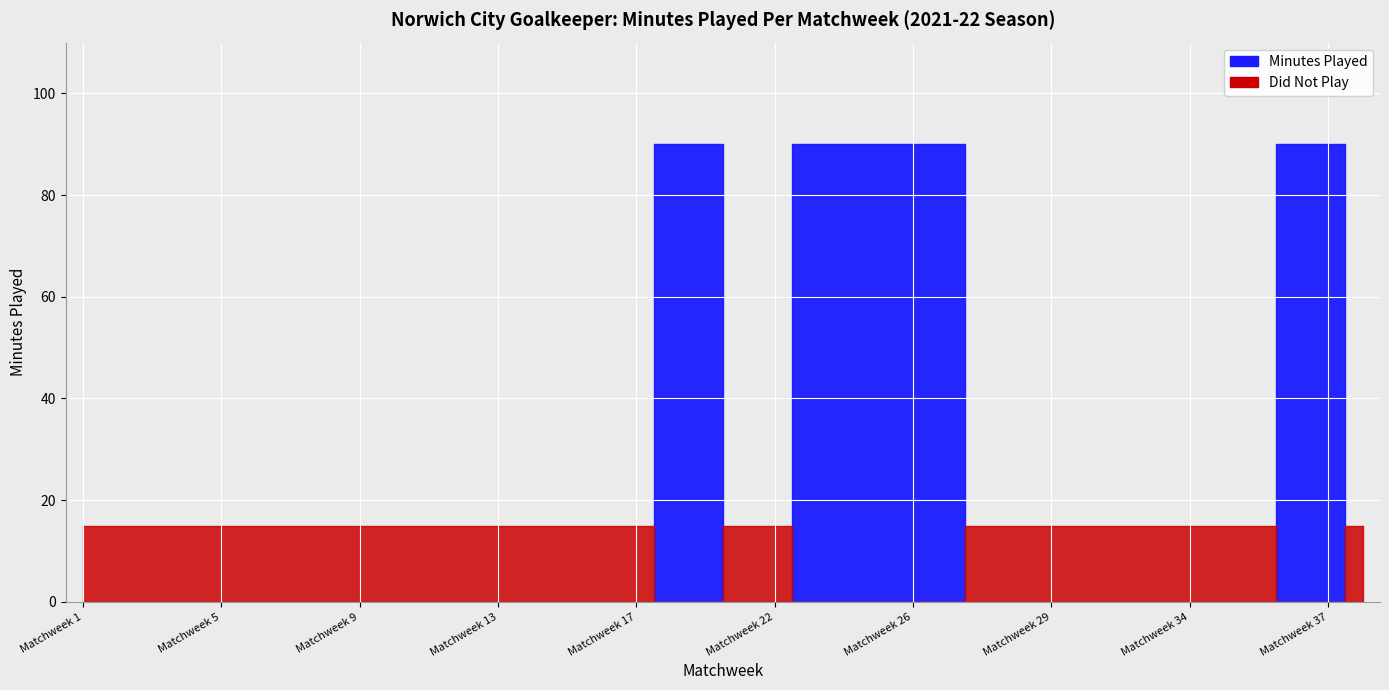

Reading left to right, transcribe all the data shown in this chart.

Minutes Played: Matchweek 1=0	Matchweek 2=0	Matchweek 3=0	Matchweek 4=0	Matchweek 5=0	Matchweek 6=0	Matchweek 7=0	Matchweek 8=0	Matchweek 9=0	Matchweek 10=0	Matchweek 11=0	Matchweek 12=0	Matchweek 13=0	Matchweek 14=0	Matchweek 15=0	Matchweek 16=0	Matchweek 17=0	Matchweek 19=90	Matchweek 20=90	Matchweek 18=0	Matchweek 22=0	Matchweek 23=90	Matchweek 24=90	Matchweek 25=90	Matchweek 26=90	Matchweek 27=90	Matchweek 28=0	Matchweek 30=0	Matchweek 29=0	Matchweek 31=0	Matchweek 32=0	Matchweek 33=0	Matchweek 34=0	Matchweek 35=0	Matchweek 36=0	Matchweek 21=90	Matchweek 37=90	Matchweek 38=0
Did Not Play: Matchweek 1=1	Matchweek 2=1	Matchweek 3=1	Matchweek 4=1	Matchweek 5=1	Matchweek 6=1	Matchweek 7=1	Matchweek 8=1	Matchweek 9=1	Matchweek 10=1	Matchweek 11=1	Matchweek 12=1	Matchweek 13=1	Matchweek 14=1	Matchweek 15=1	Matchweek 16=1	Matchweek 17=1	Matchweek 19=0	Matchweek 20=0	Matchweek 18=1	Matchweek 22=1	Matchweek 23=0	Matchweek 24=0	Matchweek 25=0	Matchweek 26=0	Matchweek 27=0	Matchweek 28=1	Matchweek 30=1	Matchweek 29=1	Matchweek 31=1	Matchweek 32=1	Matchweek 33=1	Matchweek 34=1	Matchweek 35=1	Matchweek 36=1	Matchweek 21=0	Matchweek 37=0	Matchweek 38=1